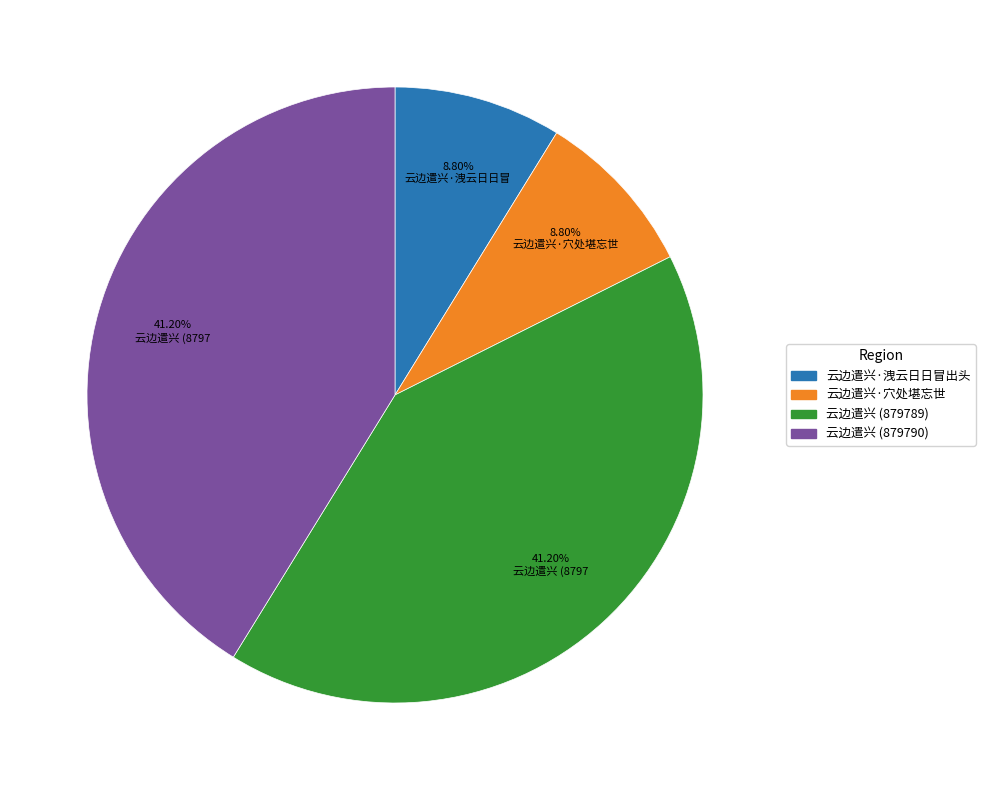

Does 云边遣兴 (879790) account for over 50% of the chart?

No